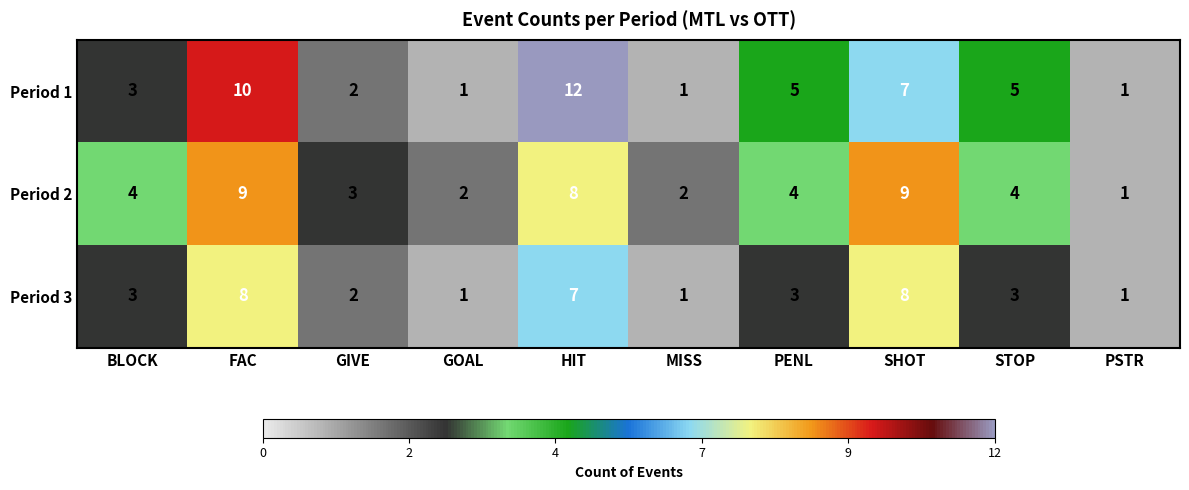

Which series has the widest spread of values?

Period 1